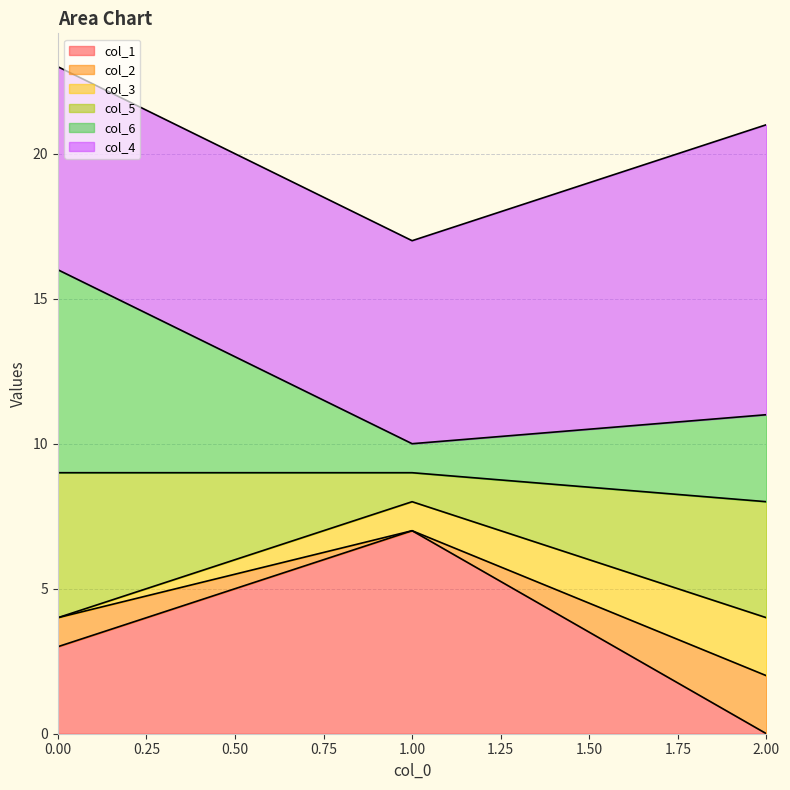

Which category has the highest value in the col_1 series?

1.00